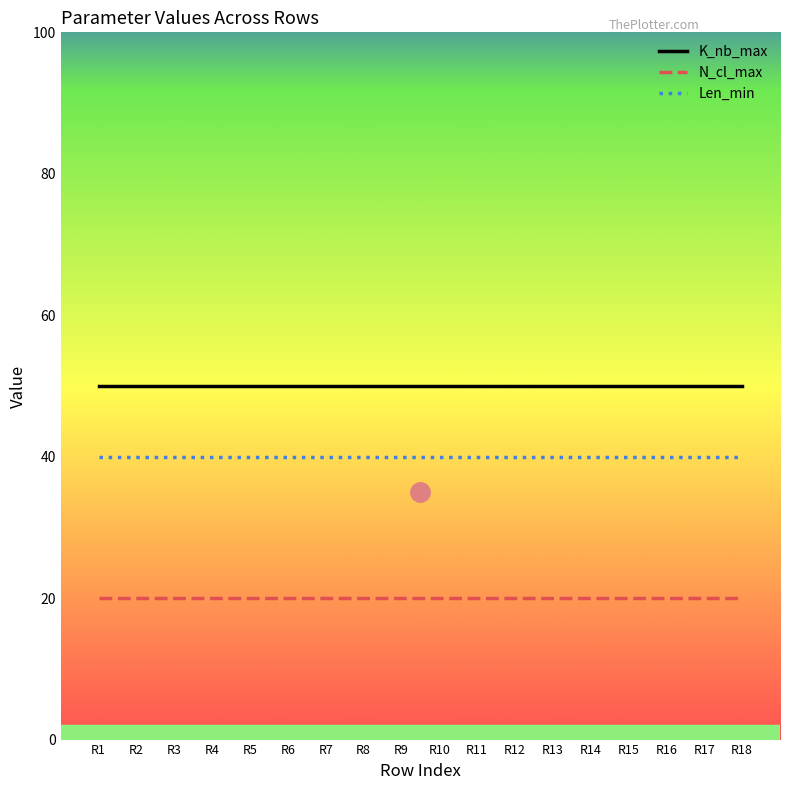

True or false: K_nb_max and N_cl_max cross at least once.

False